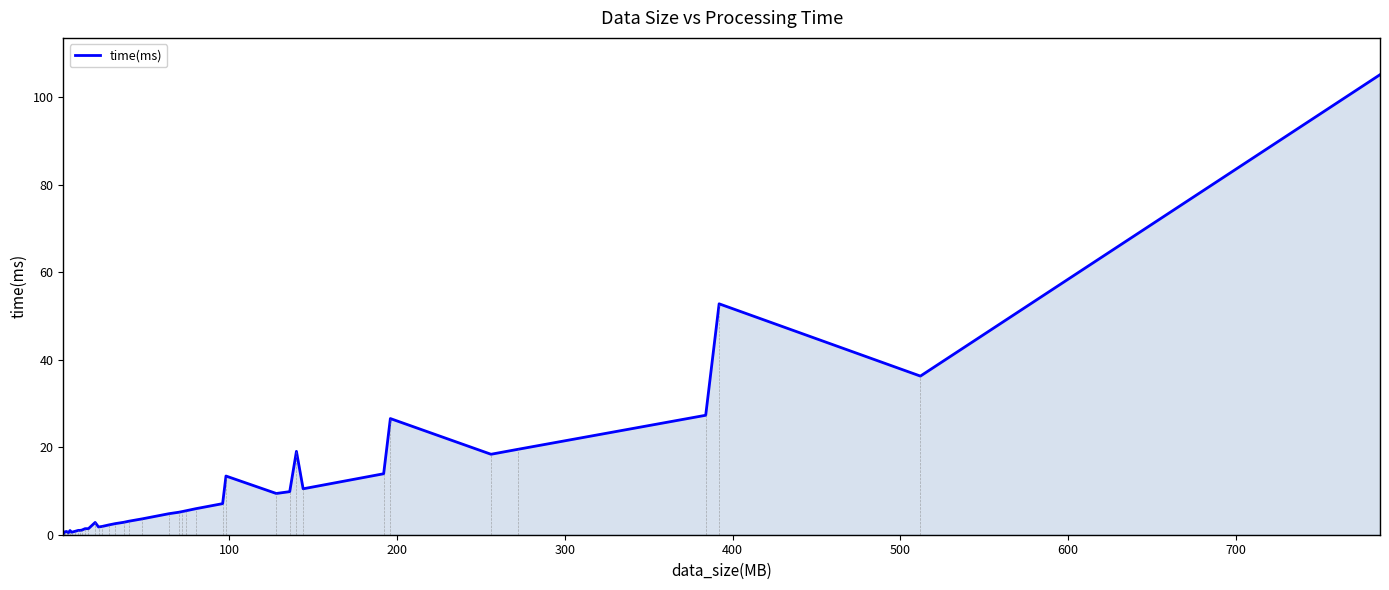

What is the difference between the maximum and minimum values?

104.9